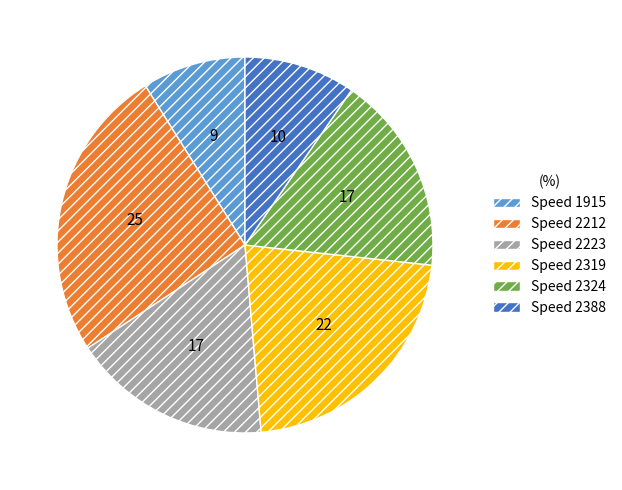

Is the sum of Speed 2388 and Speed 2319 greater than half?

No